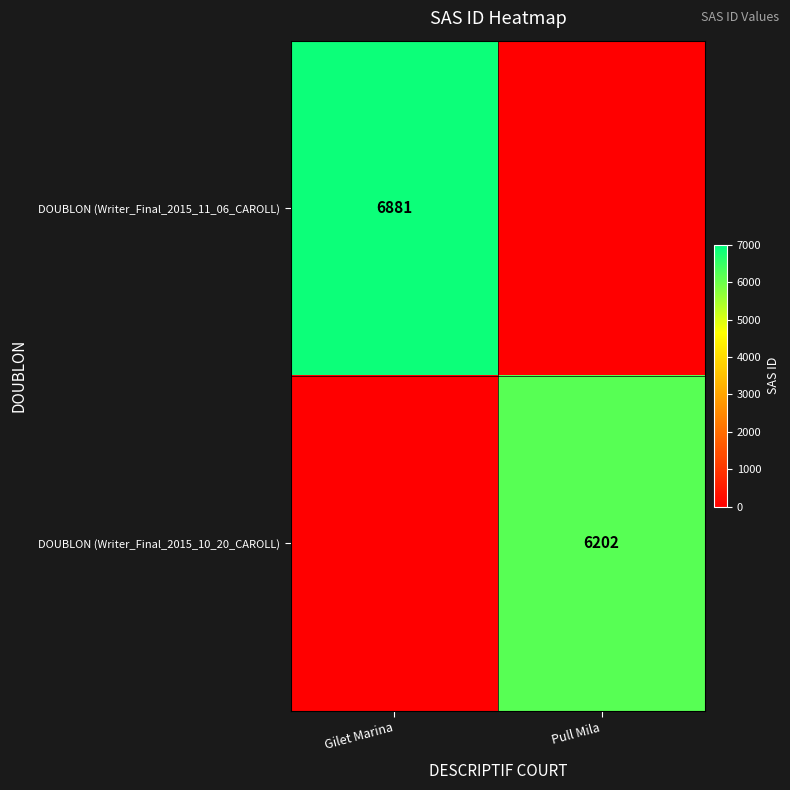

The DOUBLON (Writer_Final_2015_11_06_CAROLL) series shows 6881 at Gilet Marina. True or false?

True